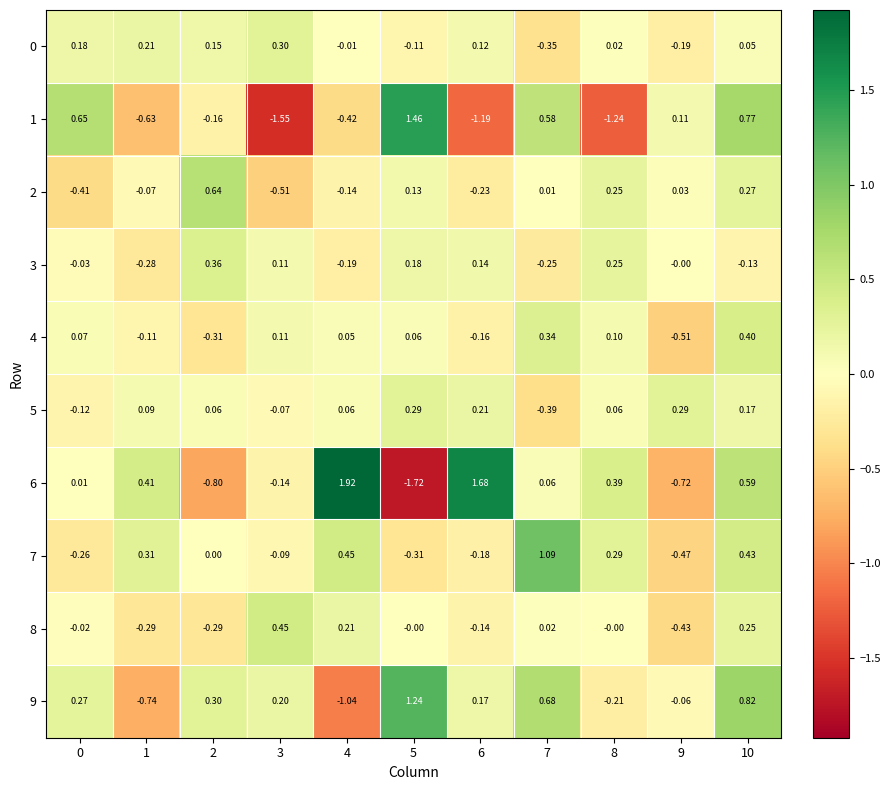

Rank the series at 8 from lowest to highest value.

1, 9, 8, 0, 5, 4, 2, 3, 7, 6